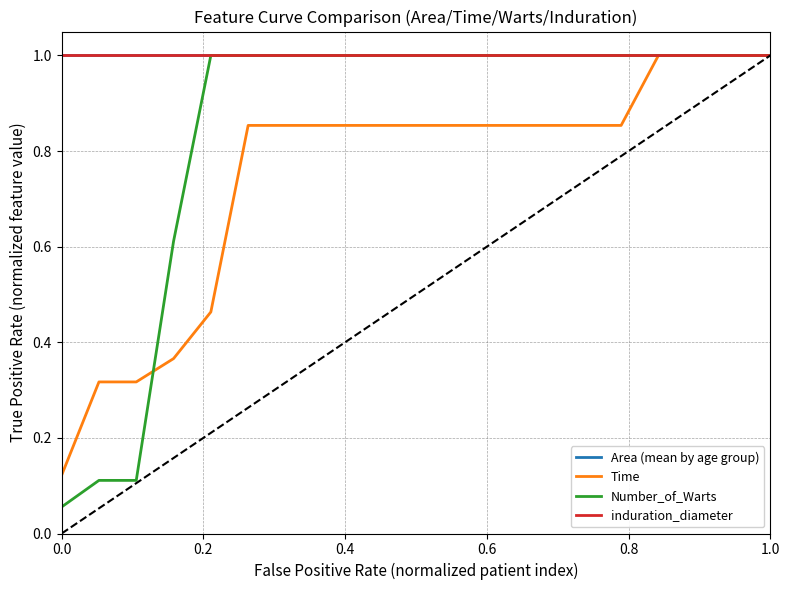

Does the chart display data point markers on the line(s)?

No